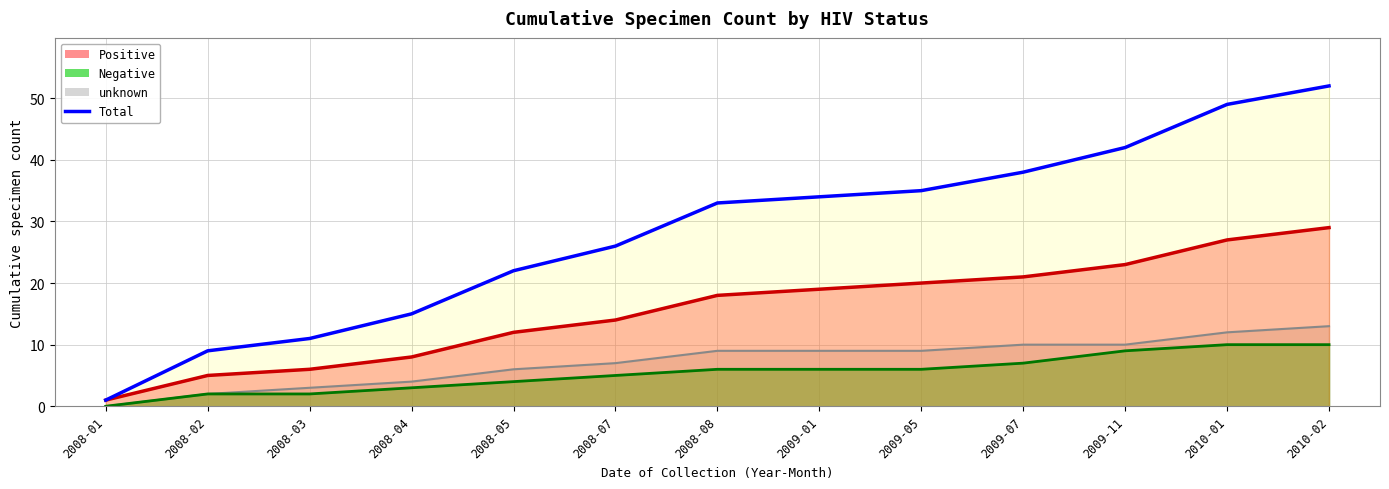

How many values exceed 33?

6